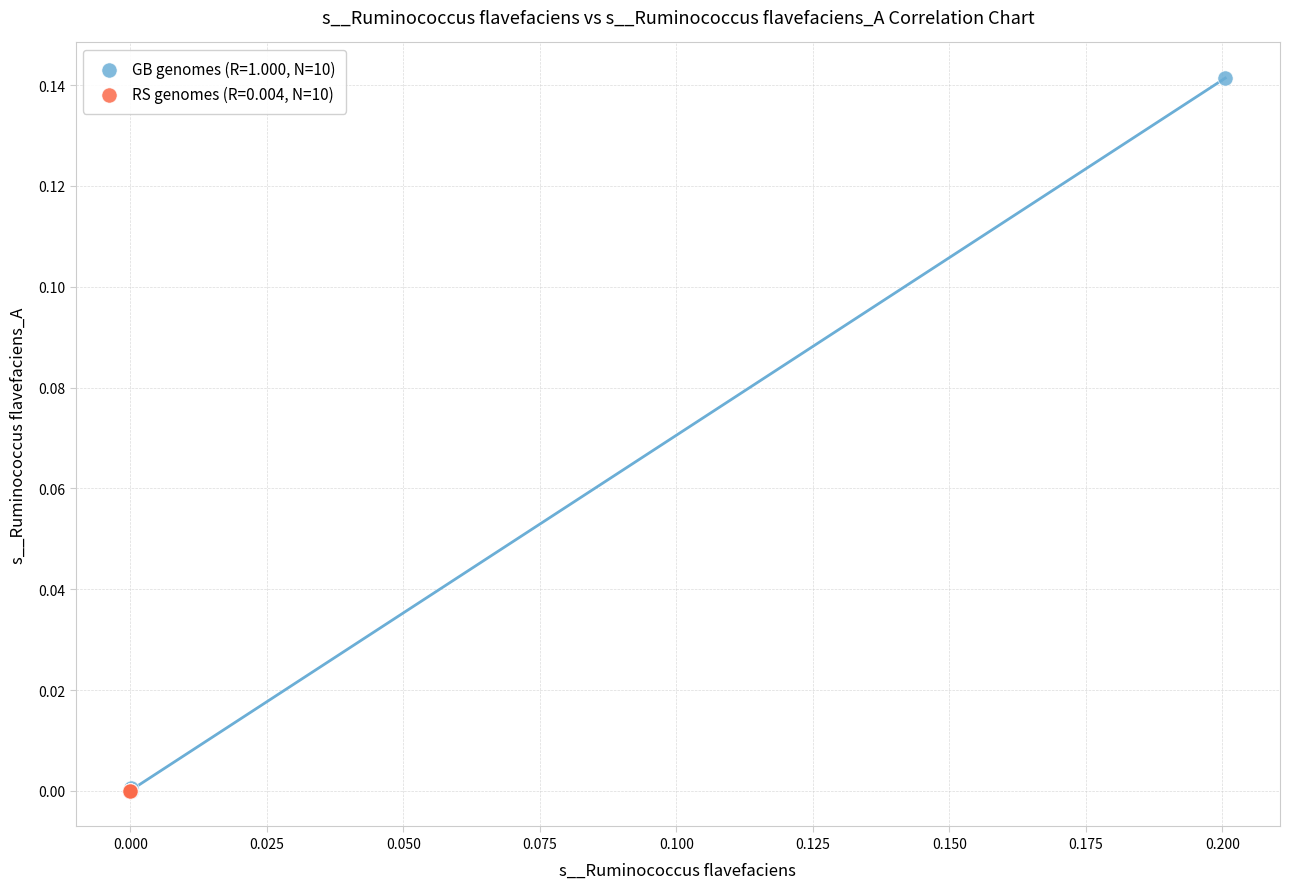

What are all the series names shown in the legend?

GB genomes (R=1.000, N=10), RS genomes (R=0.004, N=10)